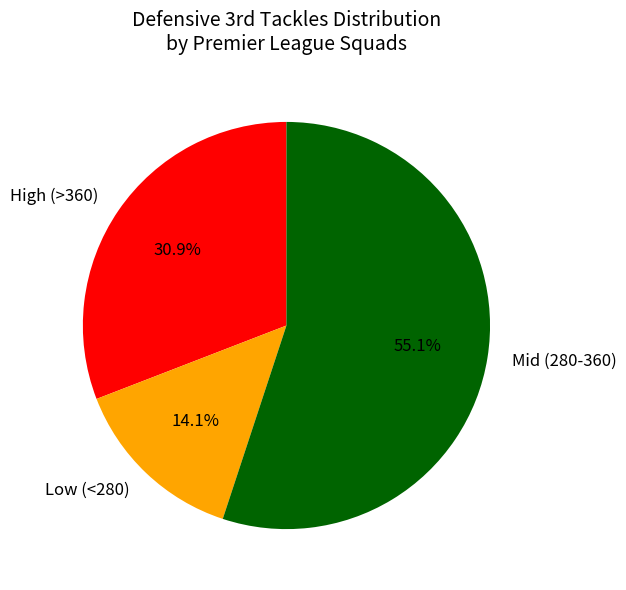

Approximately how many times larger is the value at High (>360) compared to Low (<280)?

2.2